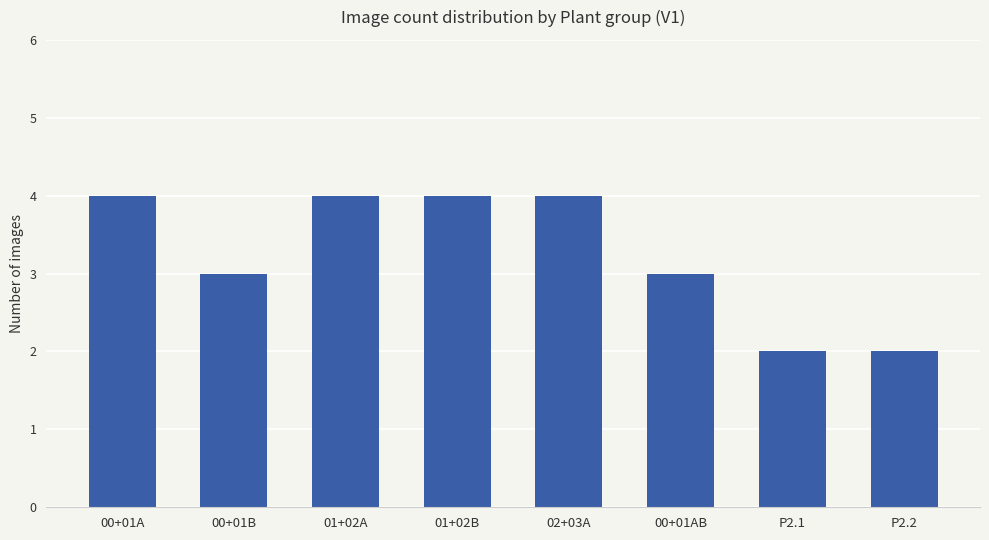

True or false: the data shows 2 at 00+01AB.

False